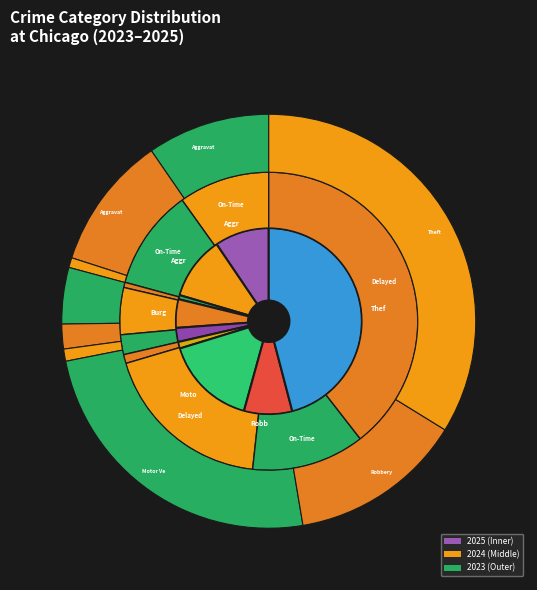

What is the spread (max minus min) of values at values_2024?

178